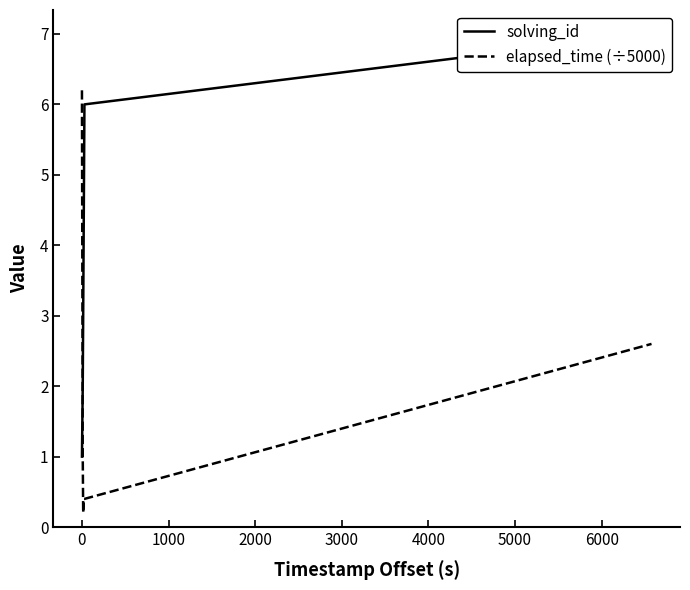

How many values in the solving_id series are below 4?

3